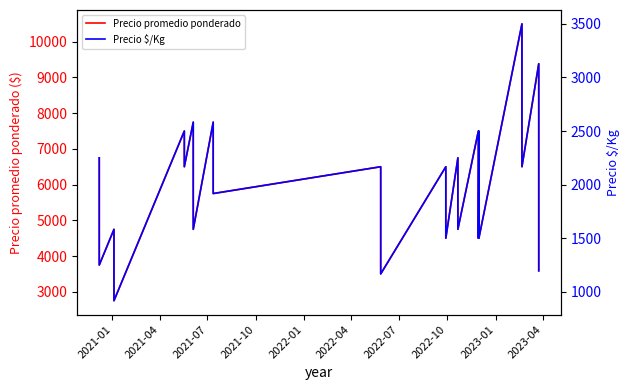

Which series has the largest range (max minus min)?

Precio promedio ponderado